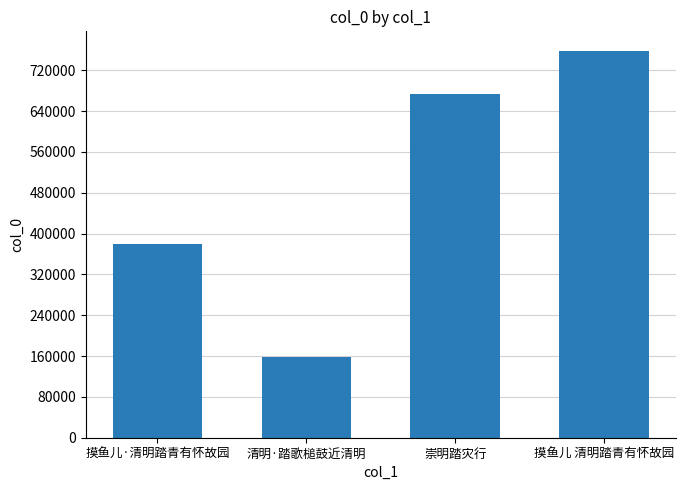

Rank the categories by value from highest to lowest.

摸鱼儿 清明踏青有怀故园, 崇明踏灾行, 摸鱼儿·清明踏青有怀故园, 清明·踏歌槌鼓近清明